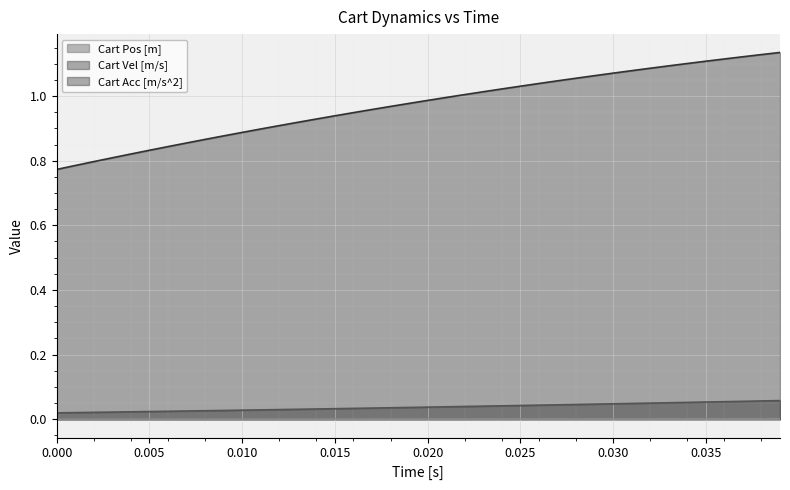

Reading left to right, what are all the values shown in this chart?

Cart Pos [m]: 0.0	0.0	0.0	0.0	0.0	0.0	0.0	0.0	0.0	0.0	0.0	0.0	0.0	0.0	0.0	0.0	0.0	0.0	0.0	0.0	0.0	0.0	0.0	0.0	0.0	0.0	0.0	0.0	0.0	0.0	0.0	0.0	0.0	0.0	0.0	0.0	0.0	0.0	0.0	0.0
Cart Vel [m/s]: 0.0	0.0	0.0	0.0	0.0	0.0	0.0	0.0	0.0	0.0	0.0	0.0	0.0	0.0	0.0	0.0	0.0	0.0	0.0	0.0	0.0	0.0	0.0	0.0	0.0	0.0	0.0	0.0	0.0	0.0	0.0	0.0	0.0	0.1	0.1	0.1	0.1	0.1	0.1	0.1
Cart Acc [m/s^2]: 0.8	0.8	0.8	0.8	0.8	0.8	0.8	0.9	0.9	0.9	0.9	0.9	0.9	0.9	0.9	0.9	0.9	1.0	1.0	1.0	1.0	1.0	1.0	1.0	1.0	1.0	1.0	1.0	1.1	1.1	1.1	1.1	1.1	1.1	1.1	1.1	1.1	1.1	1.1	1.1